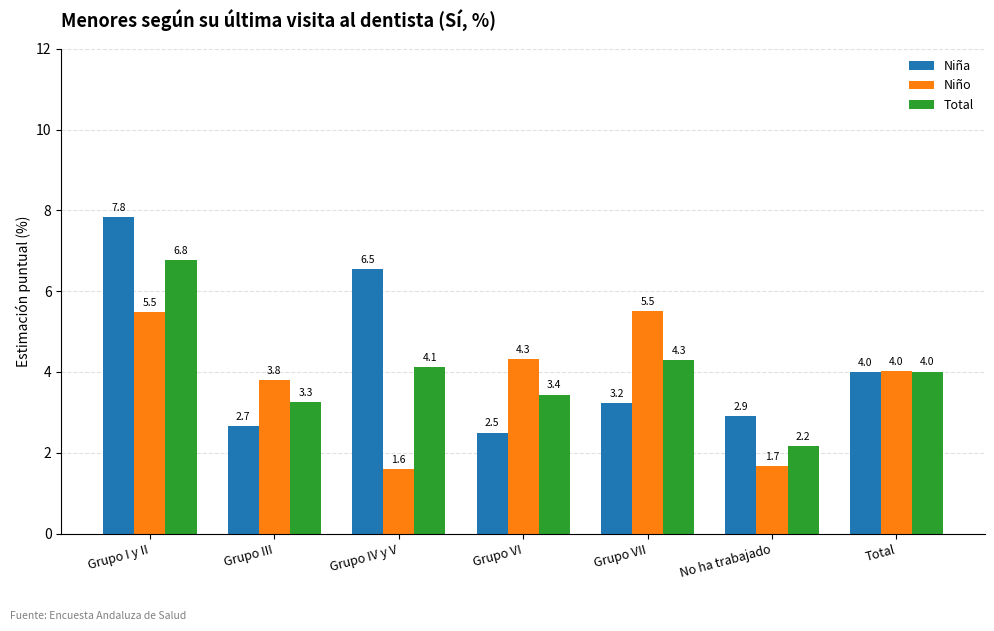

What is the difference between the maximum and minimum values in the Niño series?

3.9